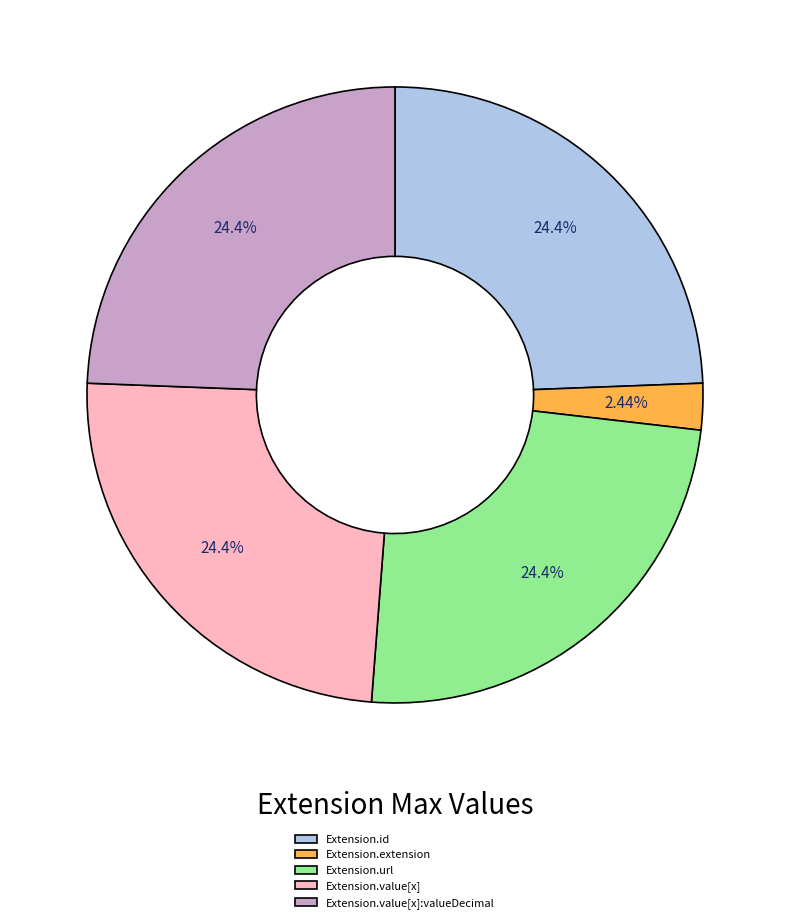

True or false: Extension.id accounts for 8% of the total.

False